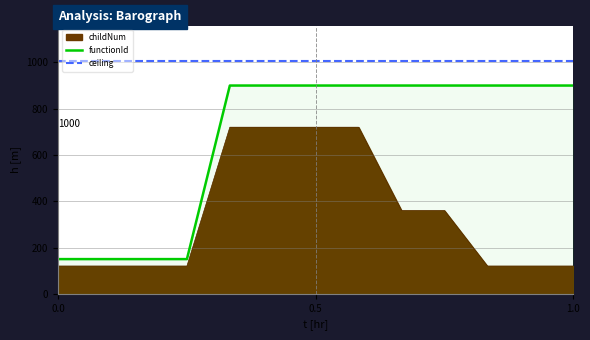

What is the total value across all series at 3?

1158.0